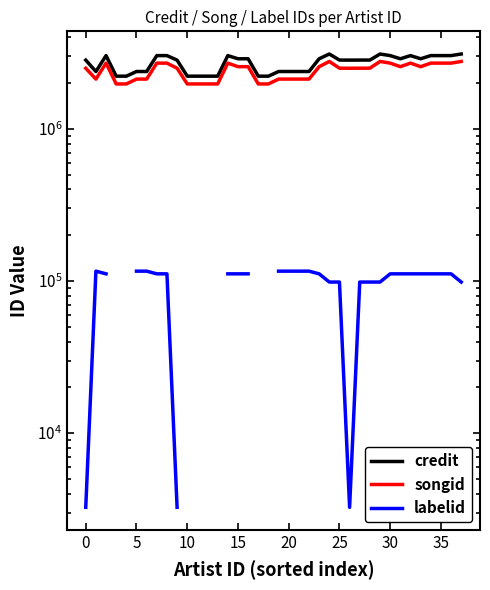

Which series has the largest range (max minus min)?

credit